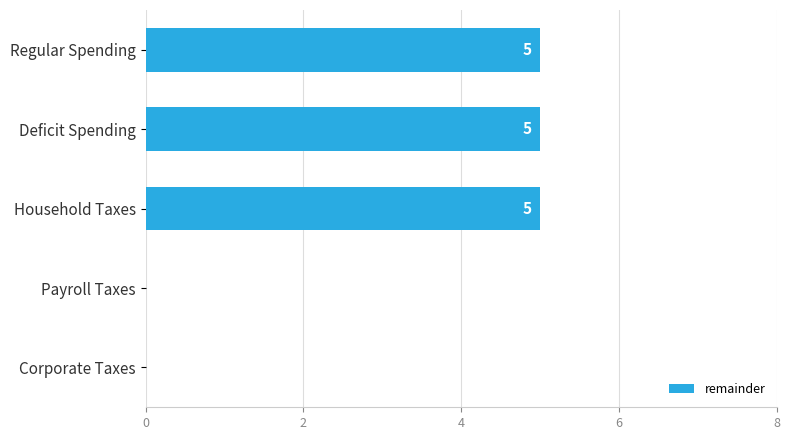

What is the maximum value shown in the chart?

5